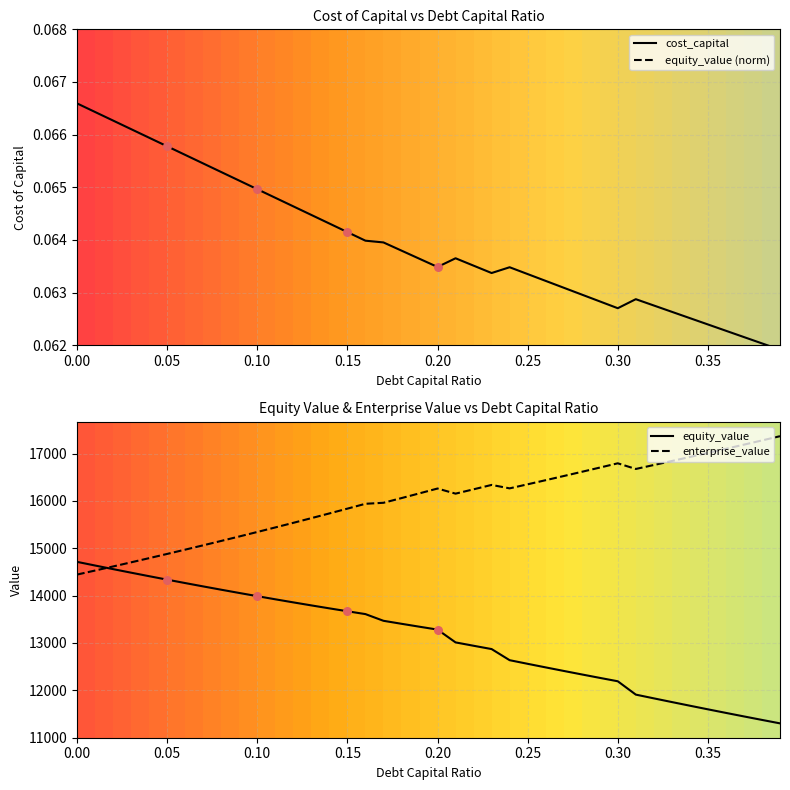

What is the minimum value for equity_value?

11300.2